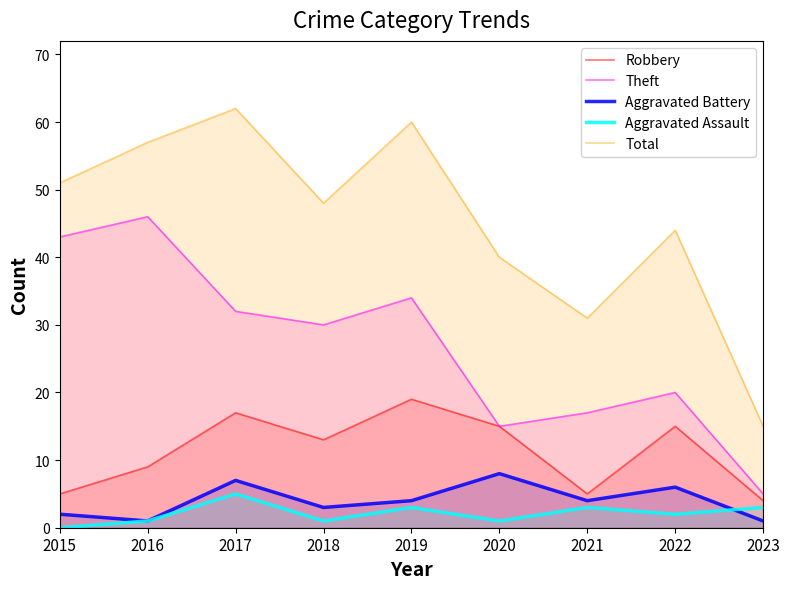

What is the average value of the Total series?

45